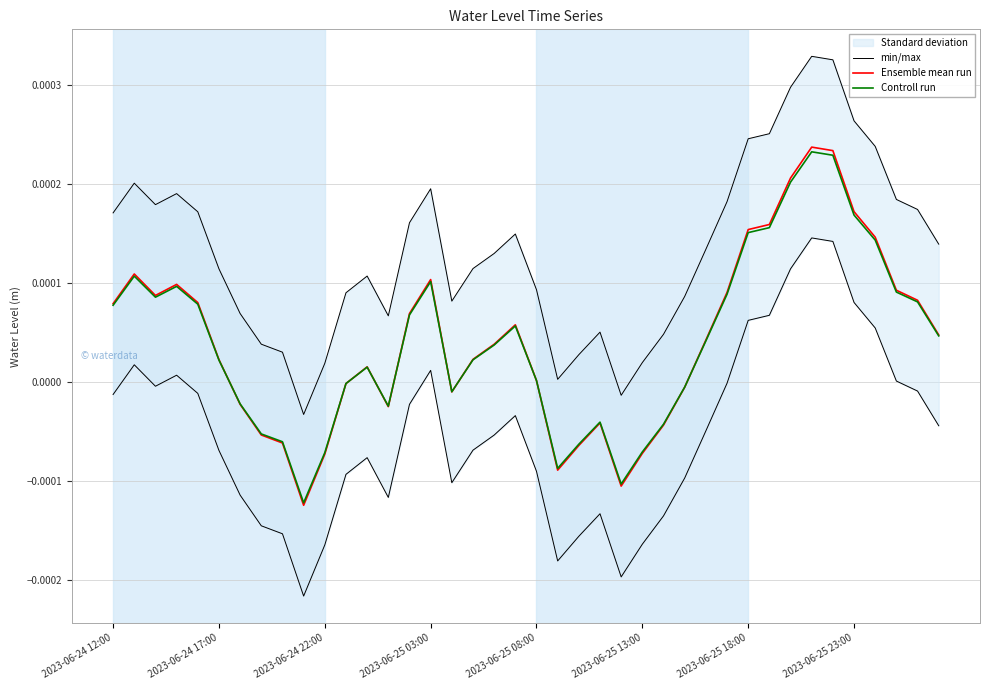

At 2023-06-25 23:00, list the series in order from smallest to largest.

Controll run, Ensemble mean run, min/max